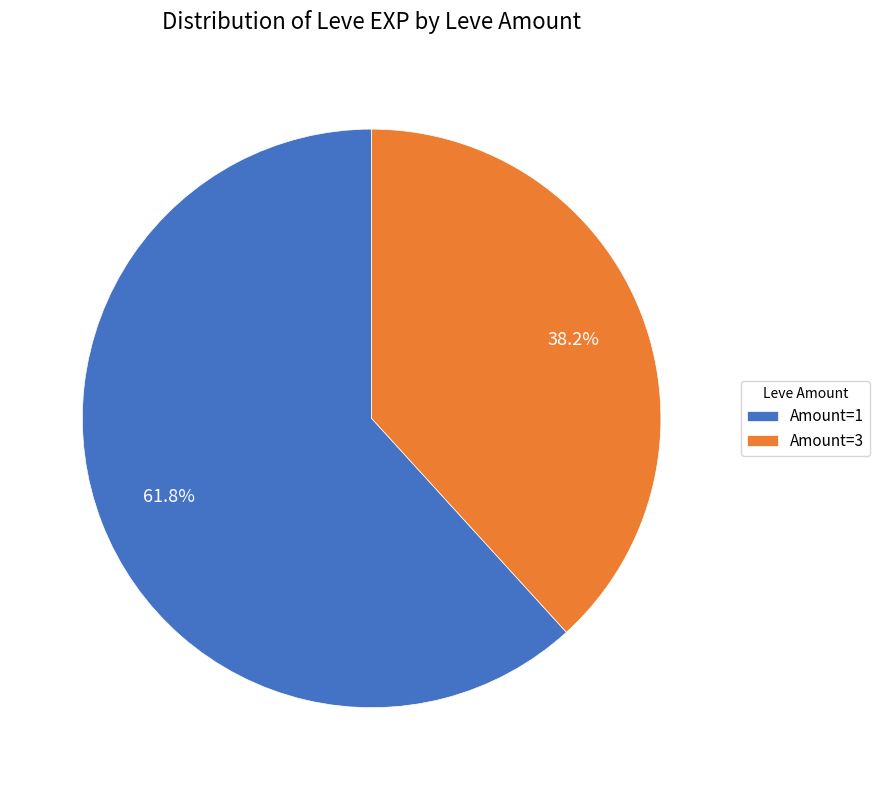

Which category has the smallest portion of the pie?

Amount=3